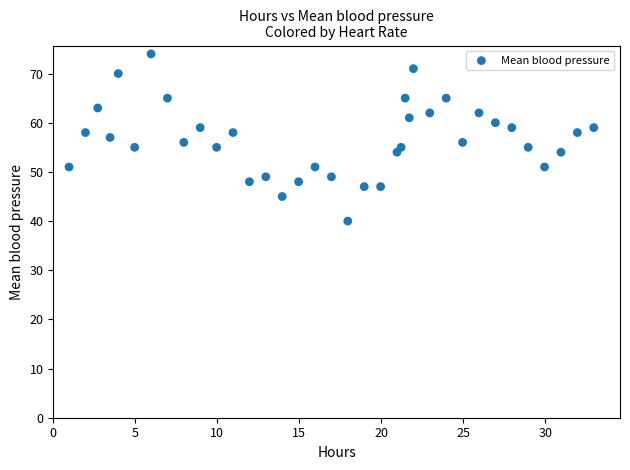

What is the range of Y values (max minus min)?

34